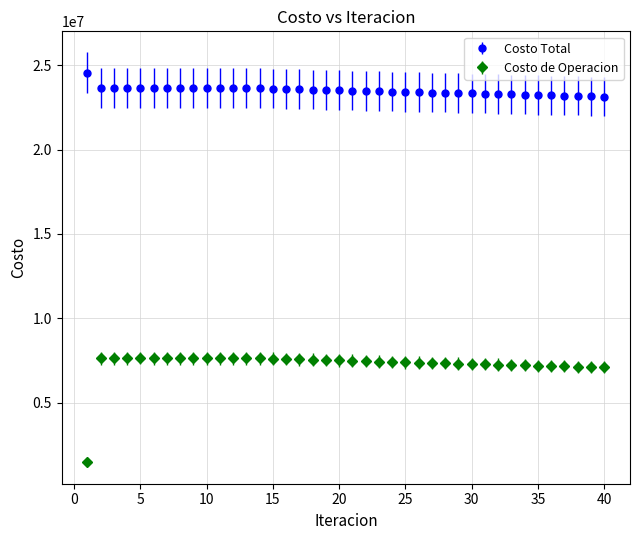

Which series has the largest total across all categories?

Costo Total